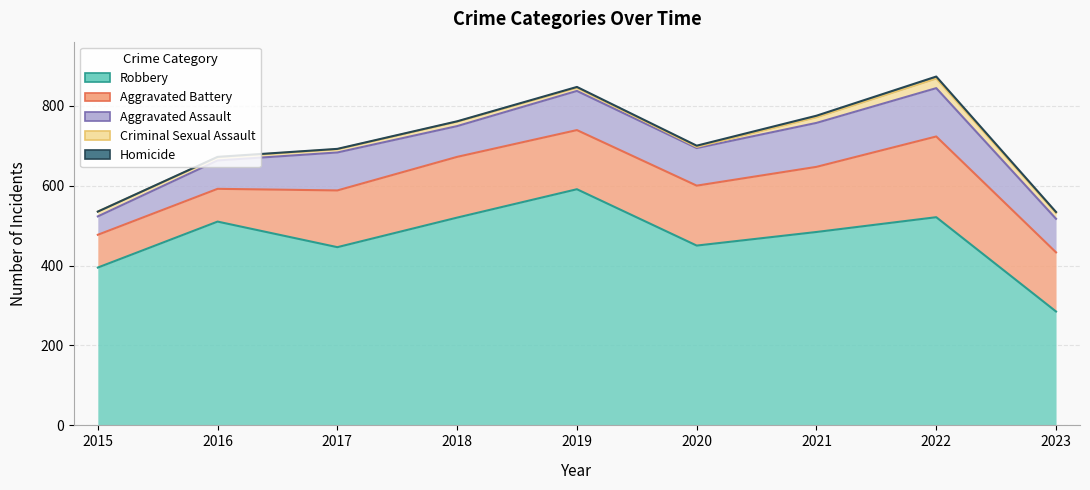

At which label is Criminal Sexual Assault closest to 700?

2020